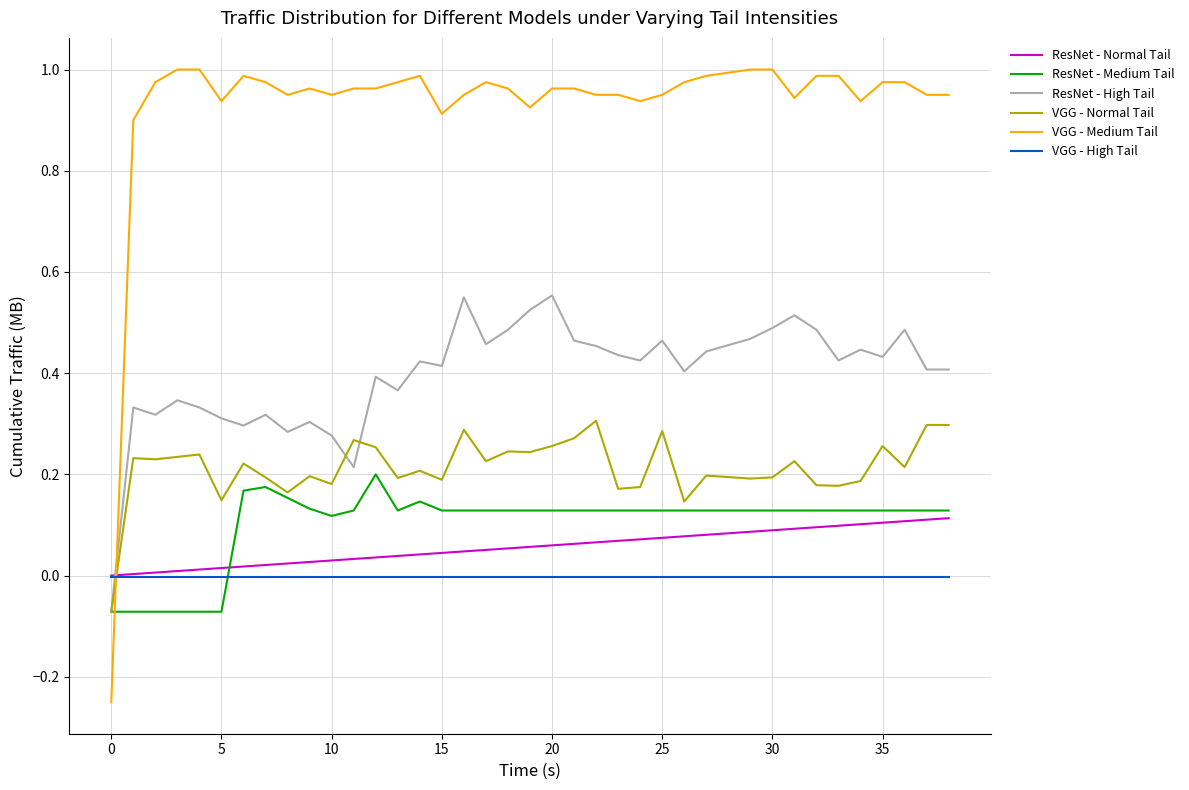

What is the sum of all ResNet - Normal Tail values?

2.2